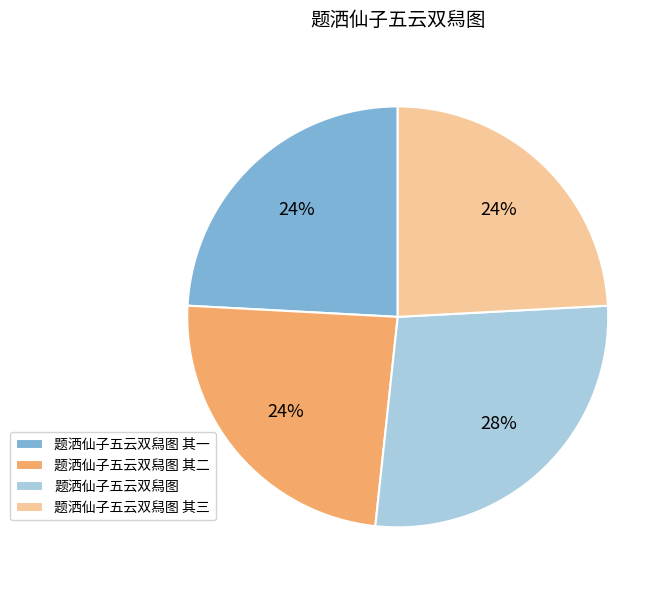

Is there any slice that represents more than half of the pie?

No